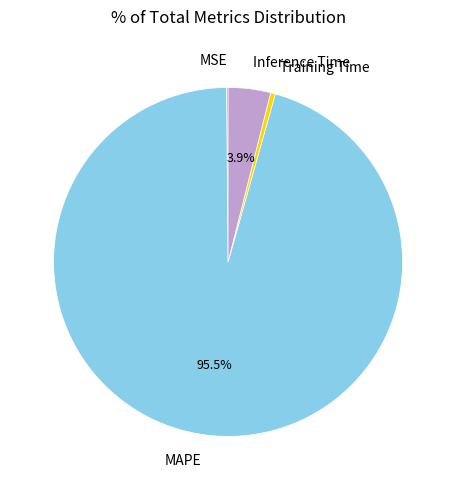

Do Inference Time and Training Time together represent more than half of the pie?

No